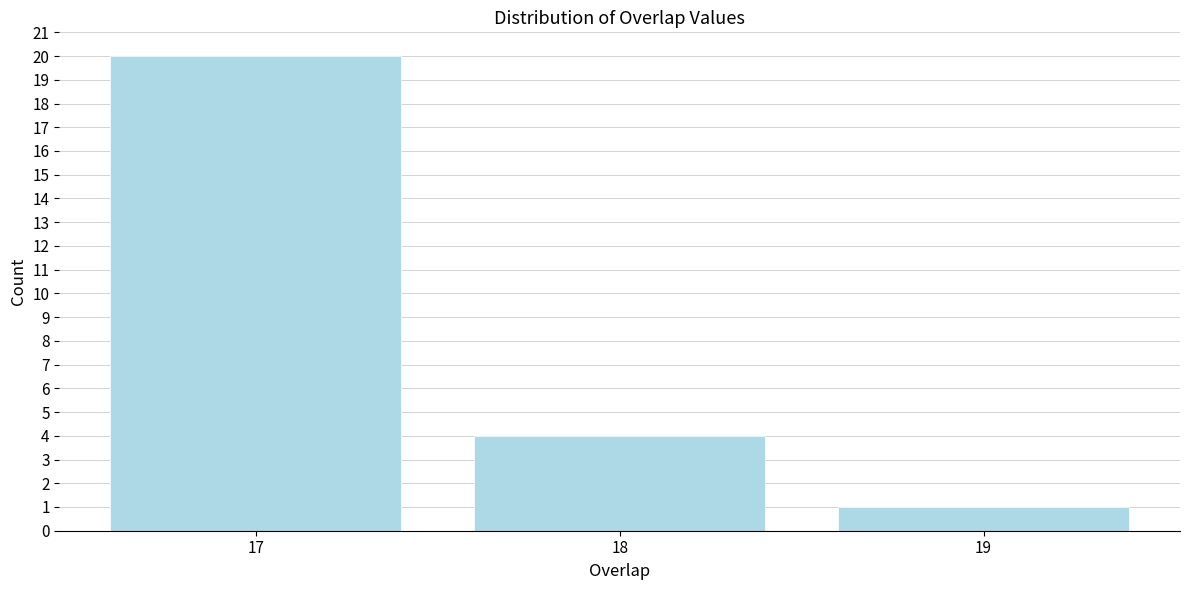

Reading right to left, extract all data points from this chart.

19=1	18=4	17=20